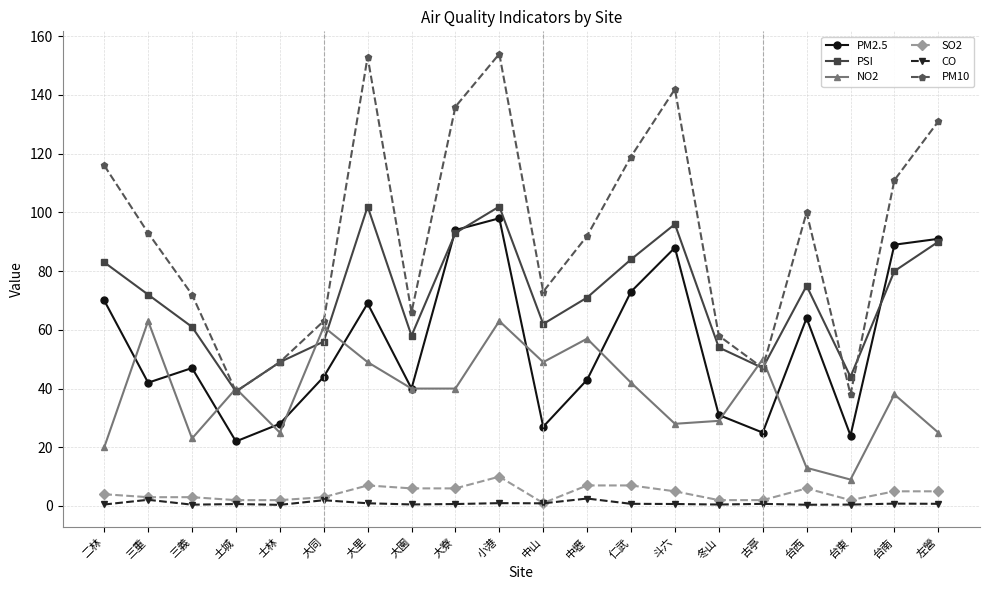

The PM2.5 series shows 94.0 at 大寮. True or false?

True